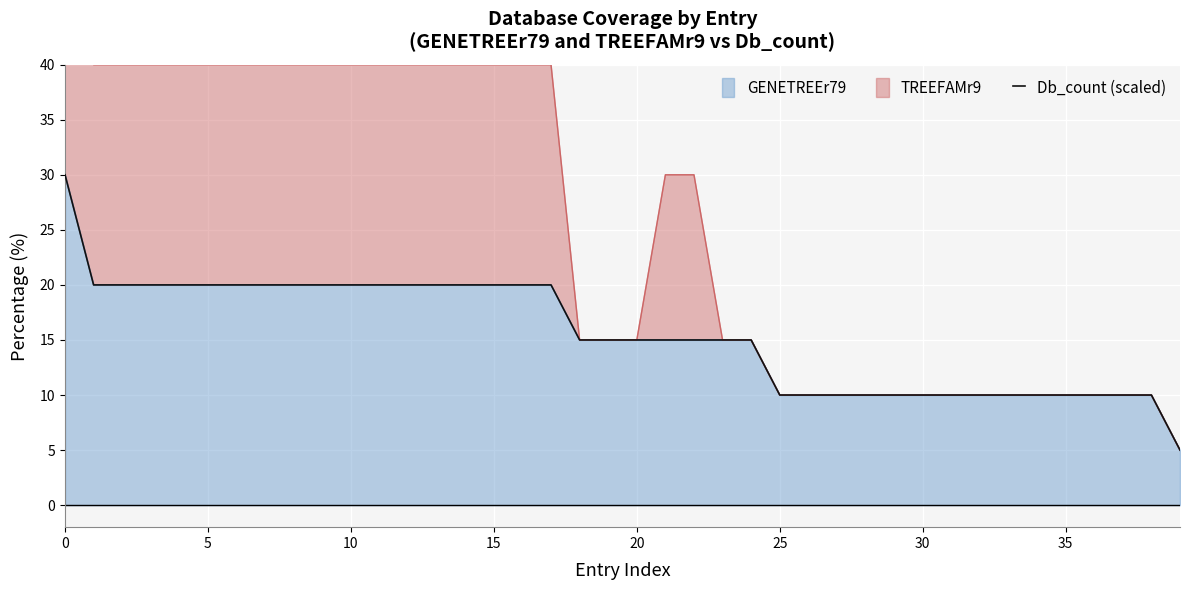

What is the lowest value of the GENETREEr79 series?

5